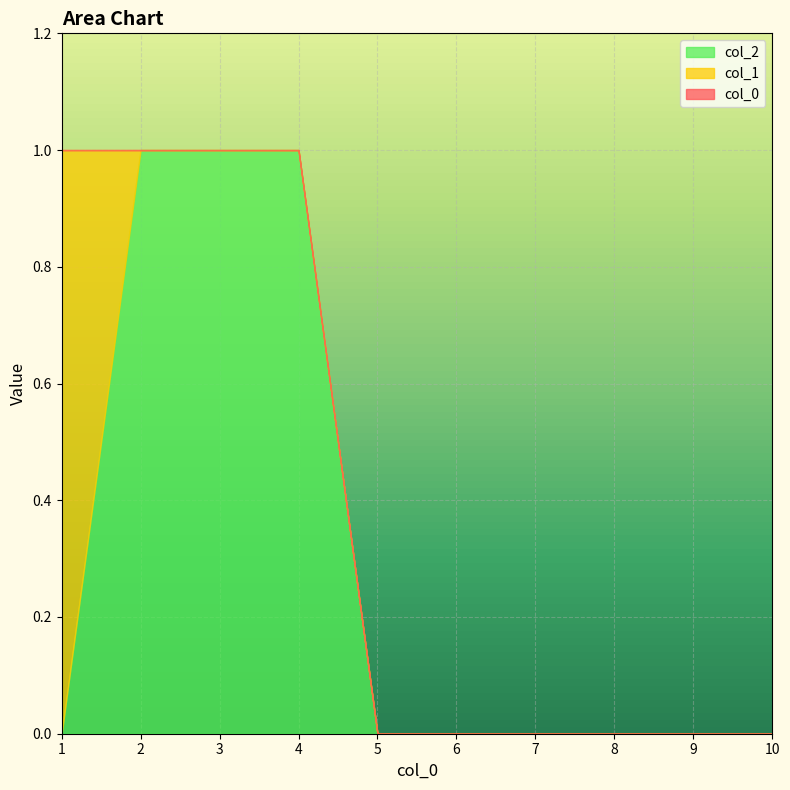

True or false: 0 has more than 0 points higher than both neighbors.

False